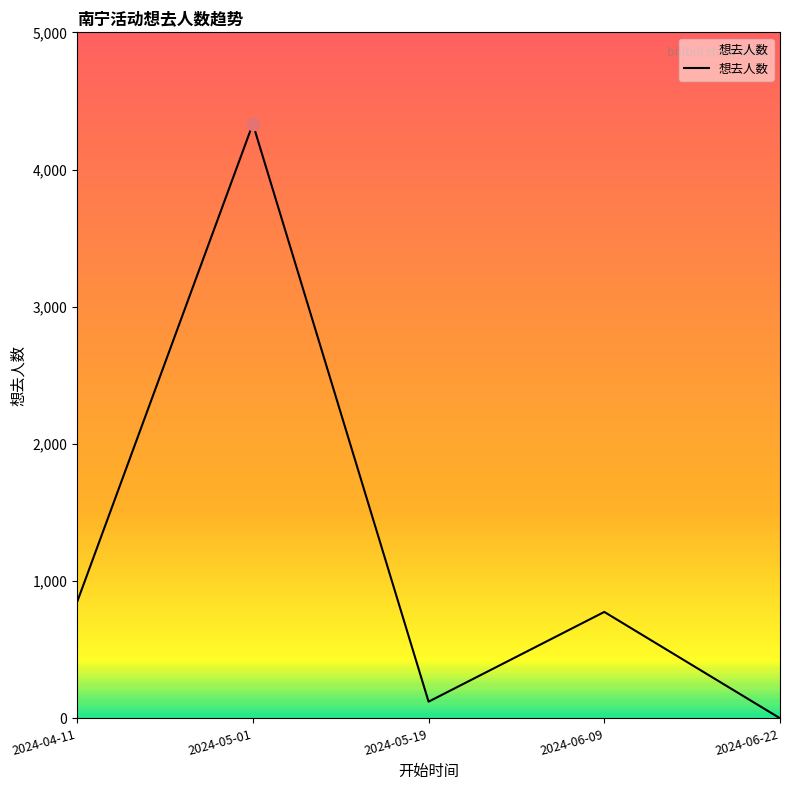

Between 2024-05-01 and 2024-06-22, which is larger?

2024-05-01